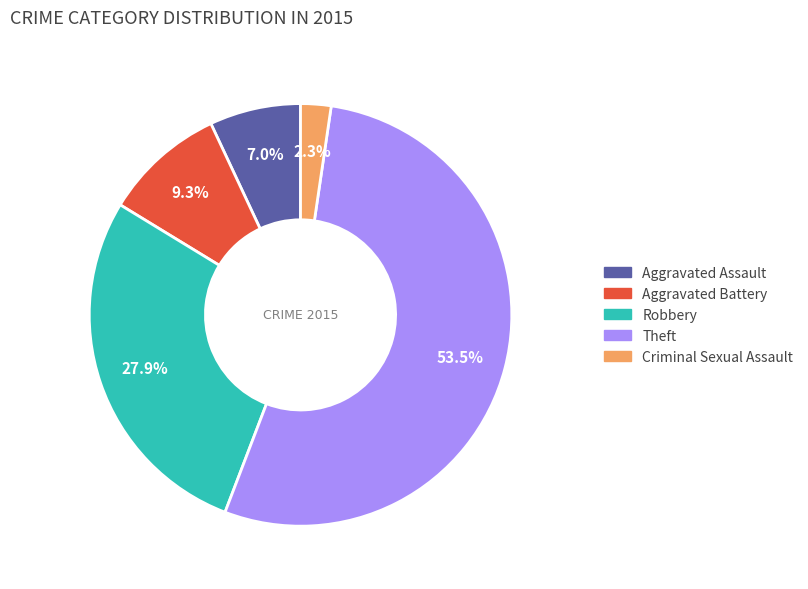

Between Aggravated Assault and Robbery, which is larger?

Robbery